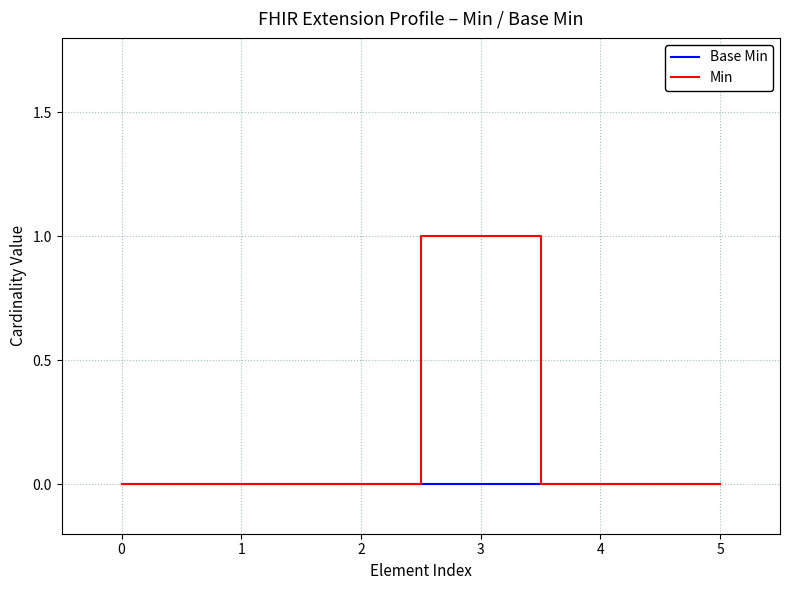

Which series changed the most between 3 and 5?

Min